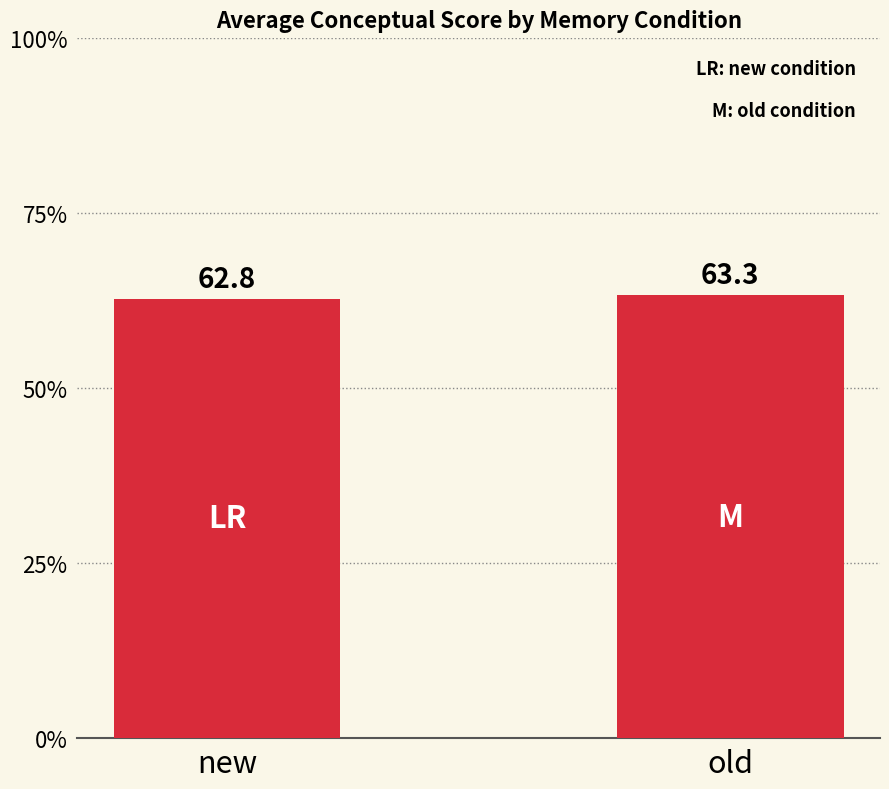

What is the sum of all values?

126.1